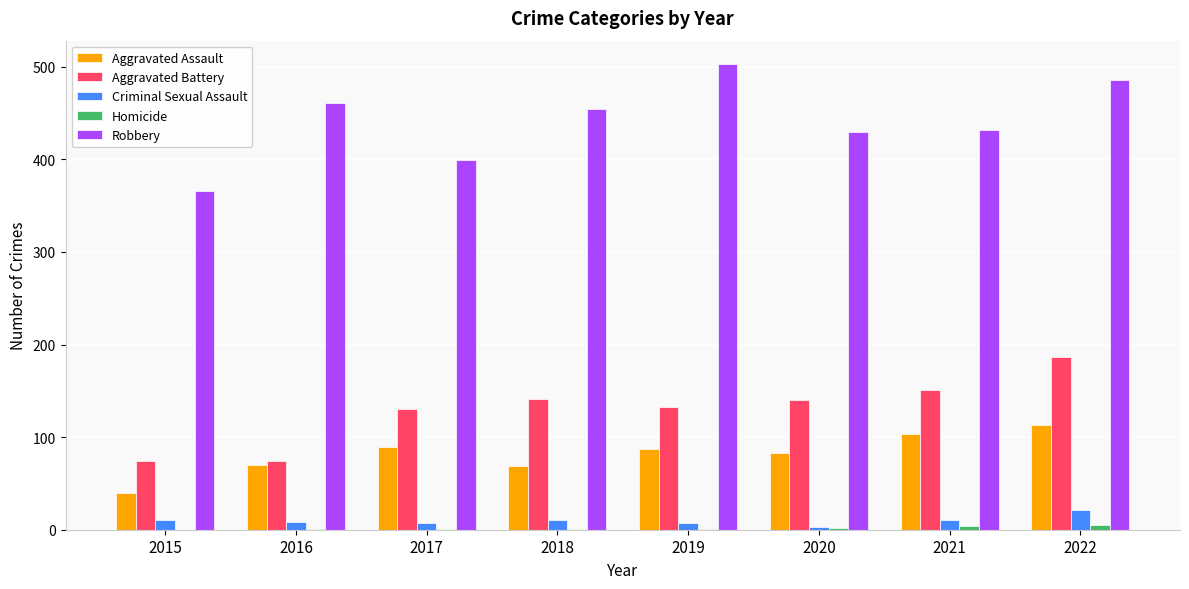

True or false: Aggravated Battery has a value of 133 at 2019.

True